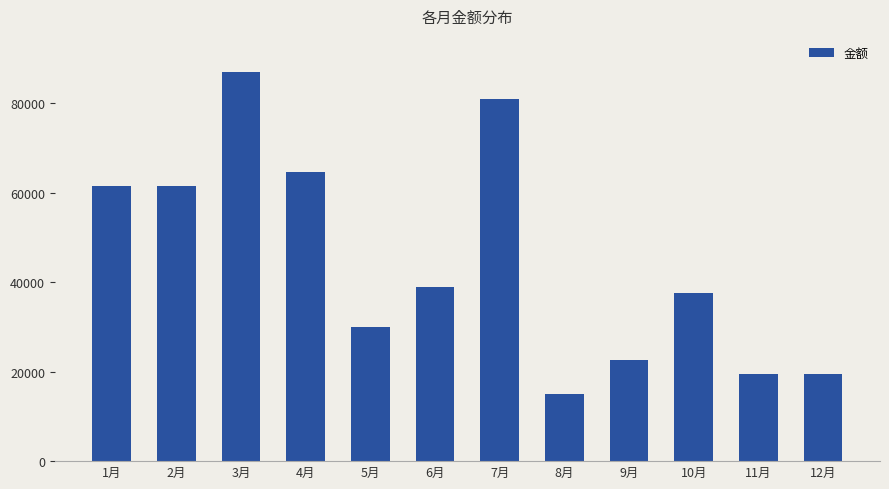

What is the difference between the maximum and minimum values?

72000